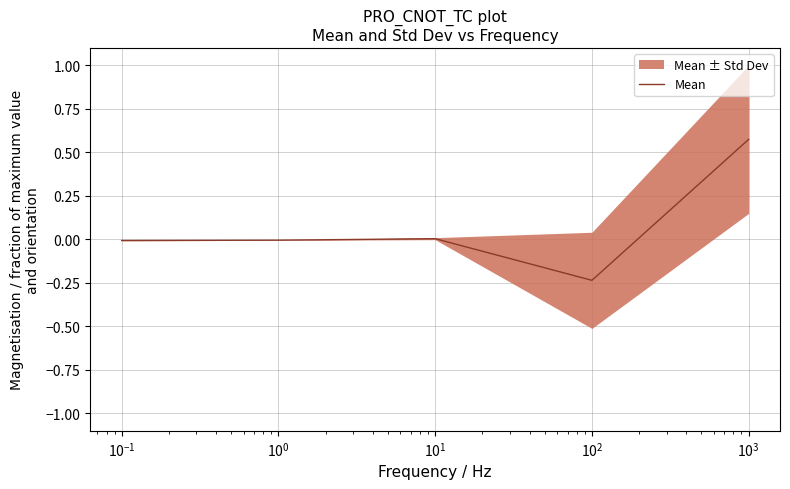

What is the maximum value shown in the chart?

0.6